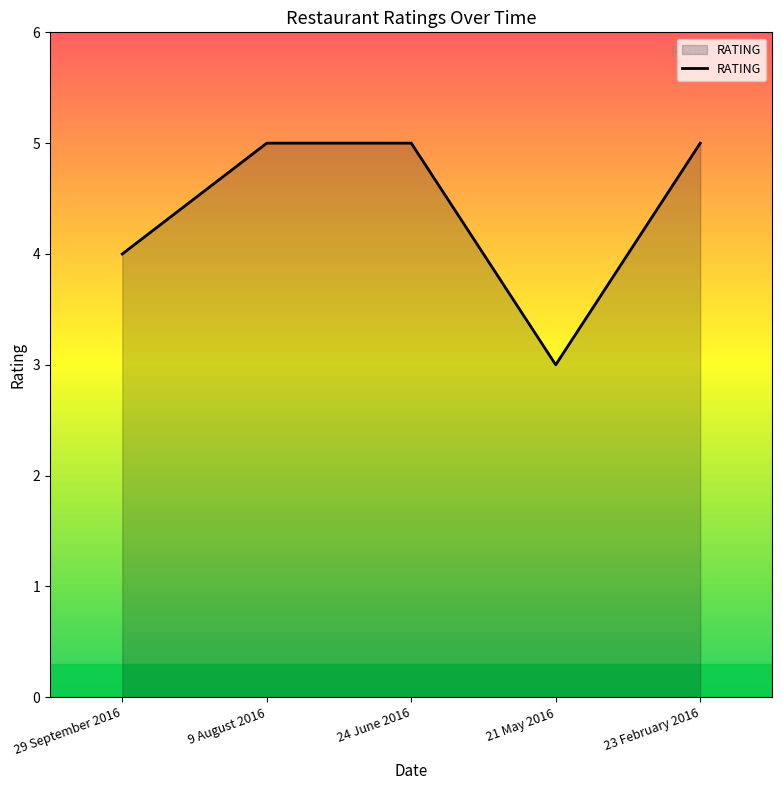

Reading left to right, list all the values displayed in this chart.

4	5	5	3	5